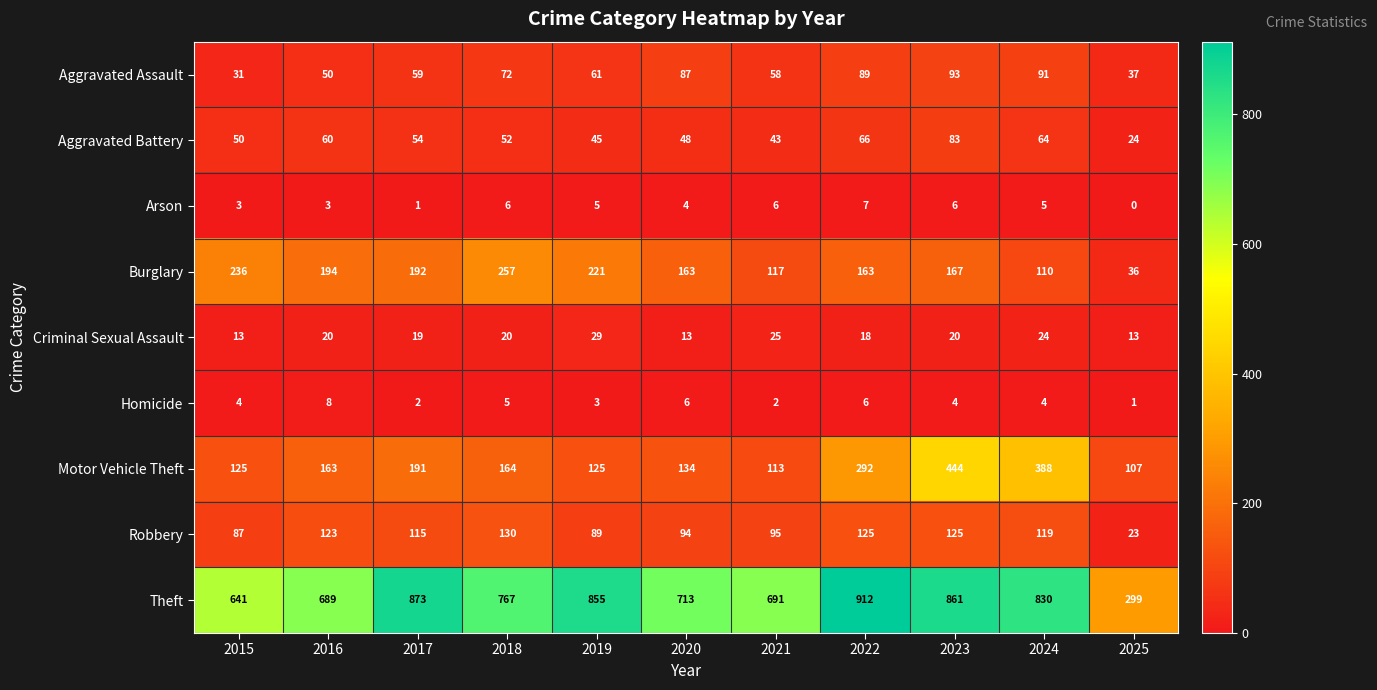

Which series changed the most between 2015 and 2025?

Theft